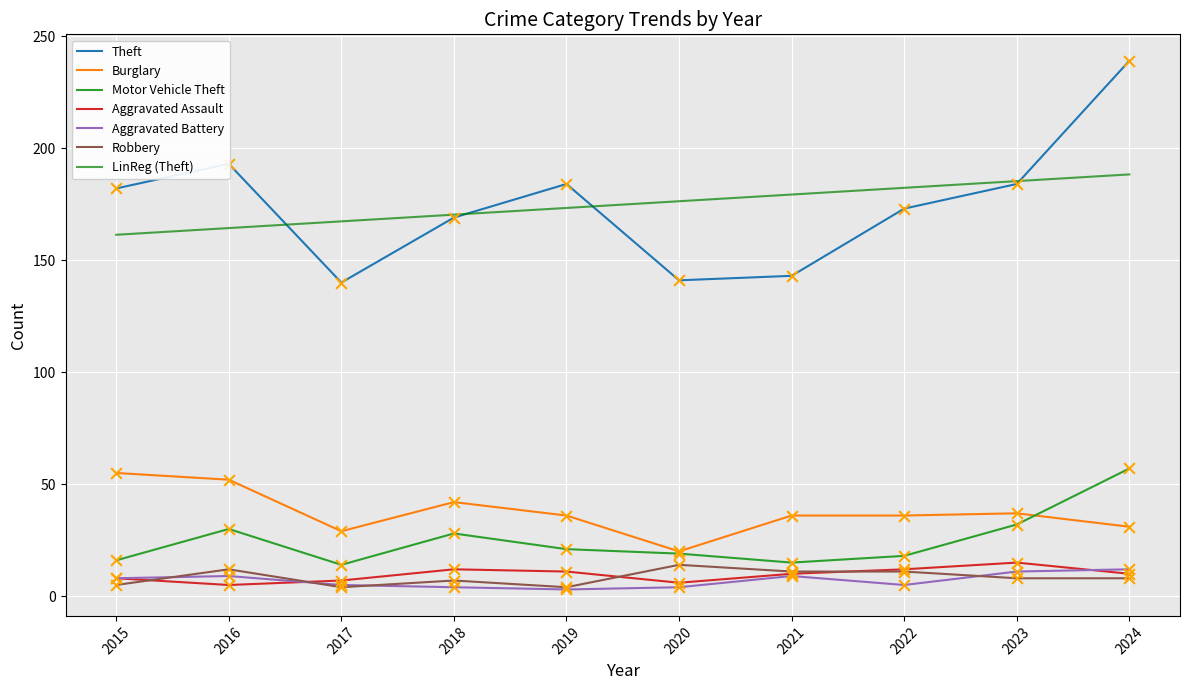

Which series has the widest spread of values?

Theft